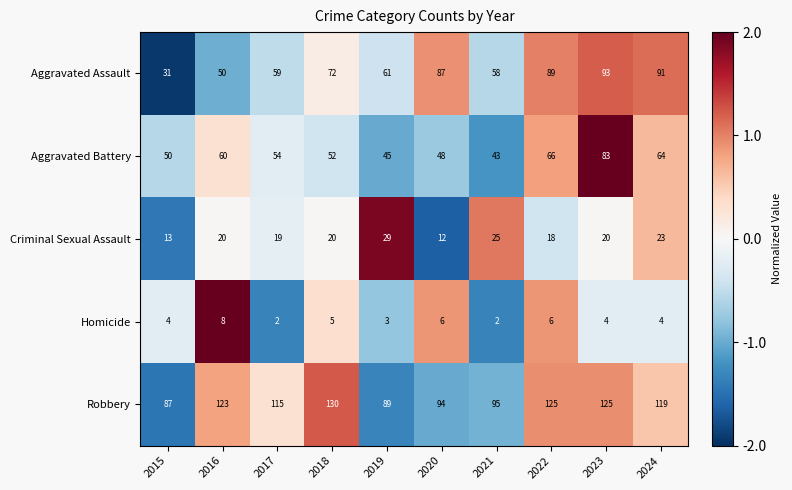

Which label corresponds to the largest value in the chart?

2018